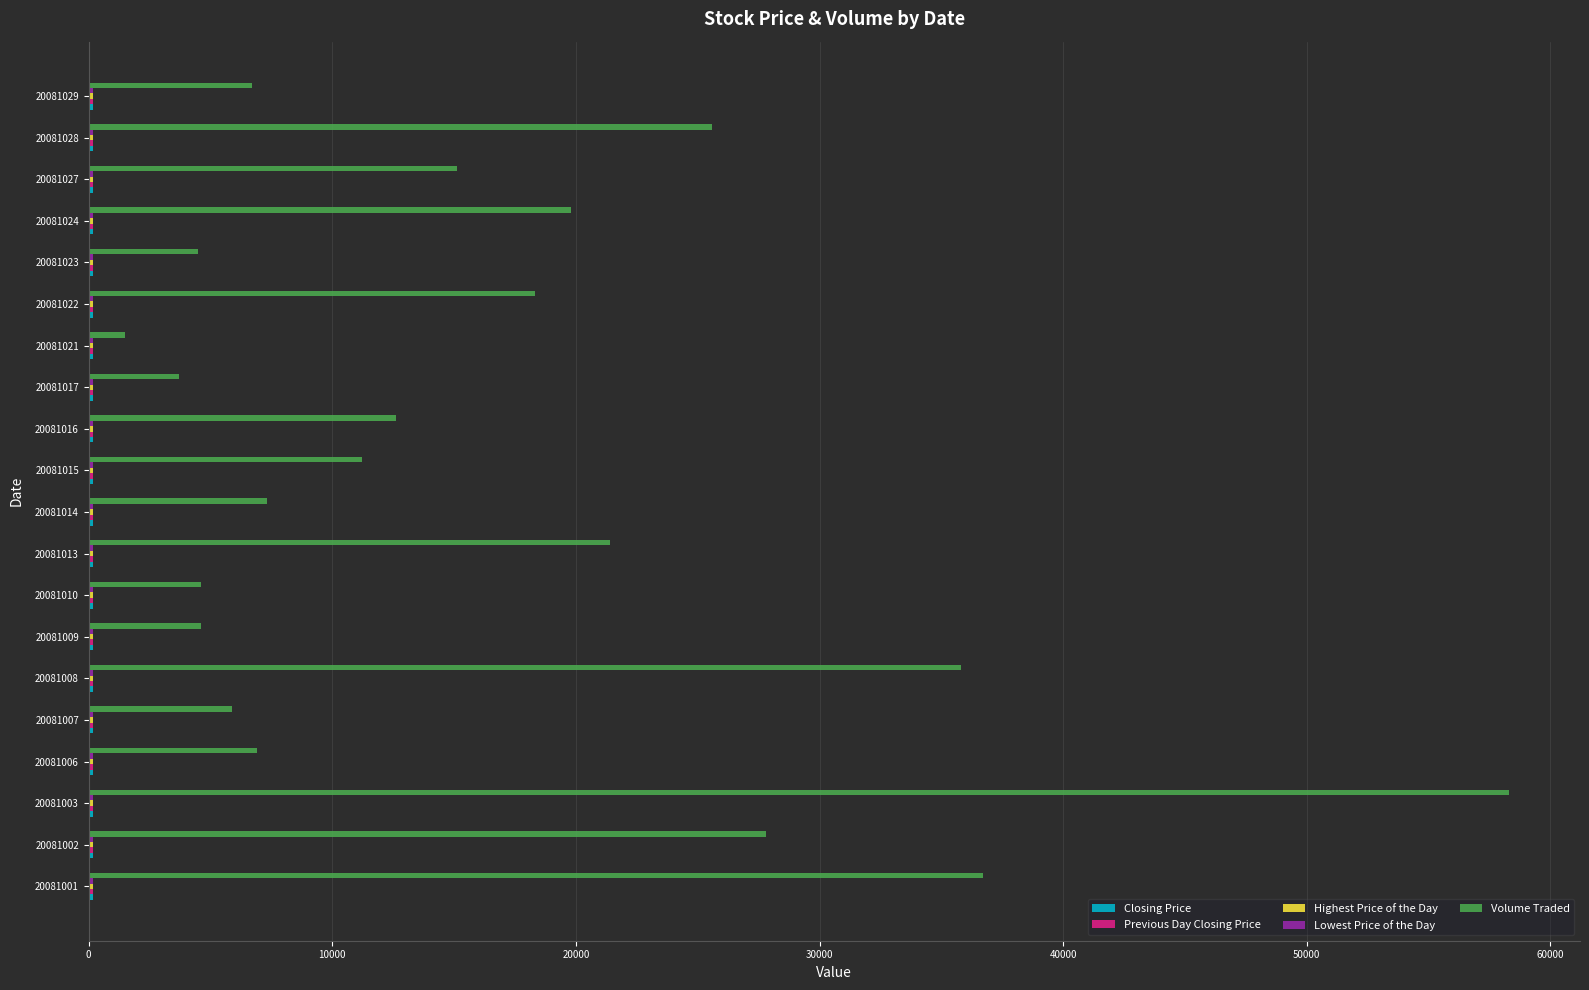

What is the maximum value shown in the chart?

58300.0